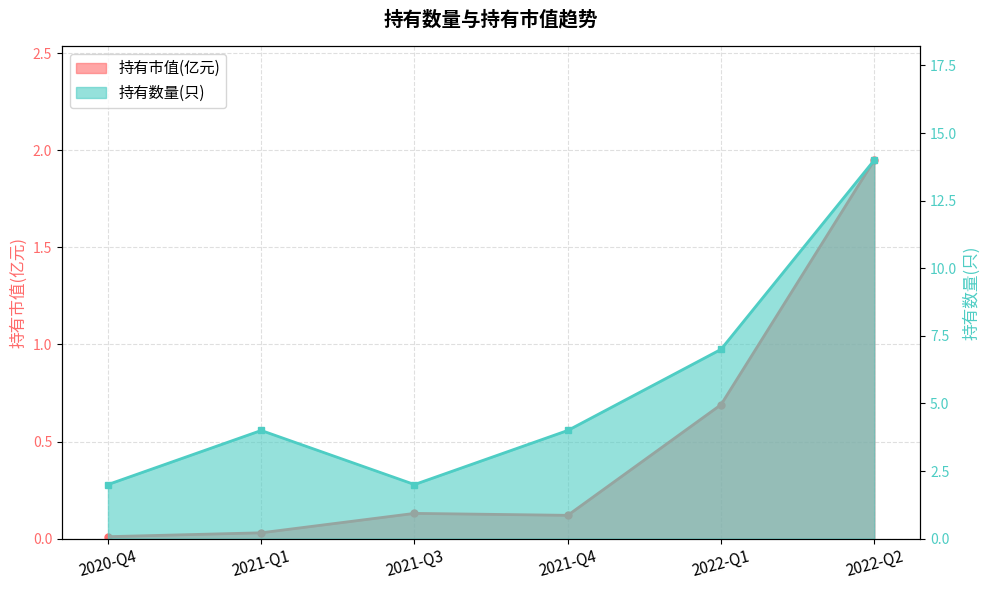

Read the 持有市值(亿元) value at 2022-Q1.

0.7